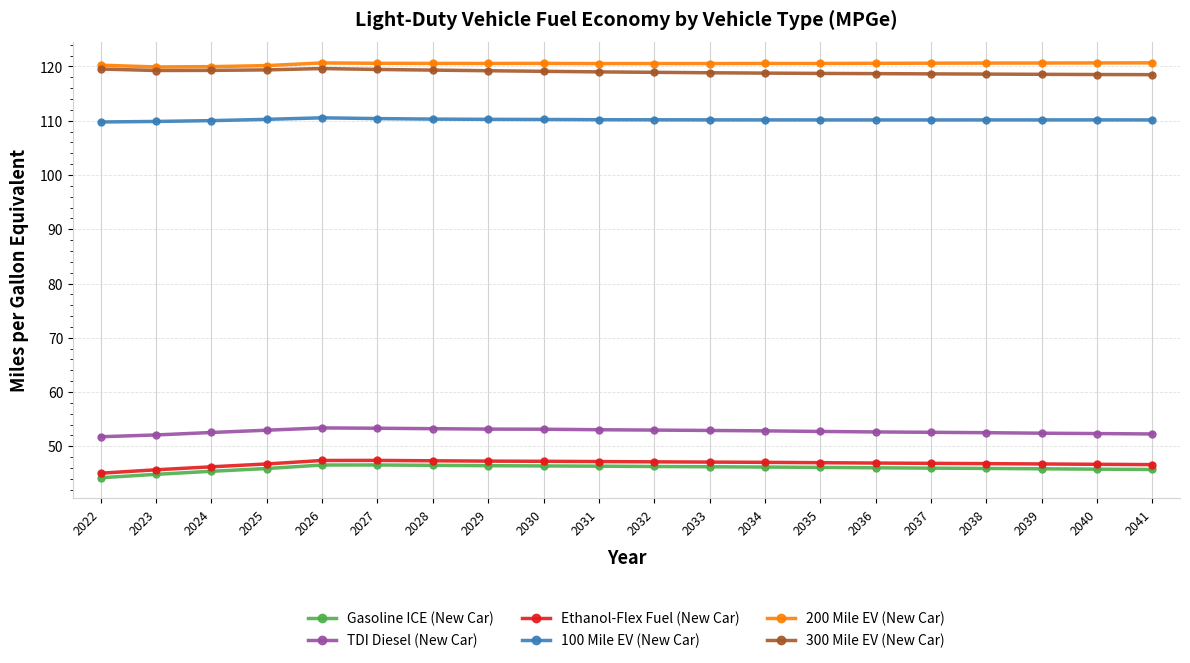

What is the smallest value displayed?

44.2